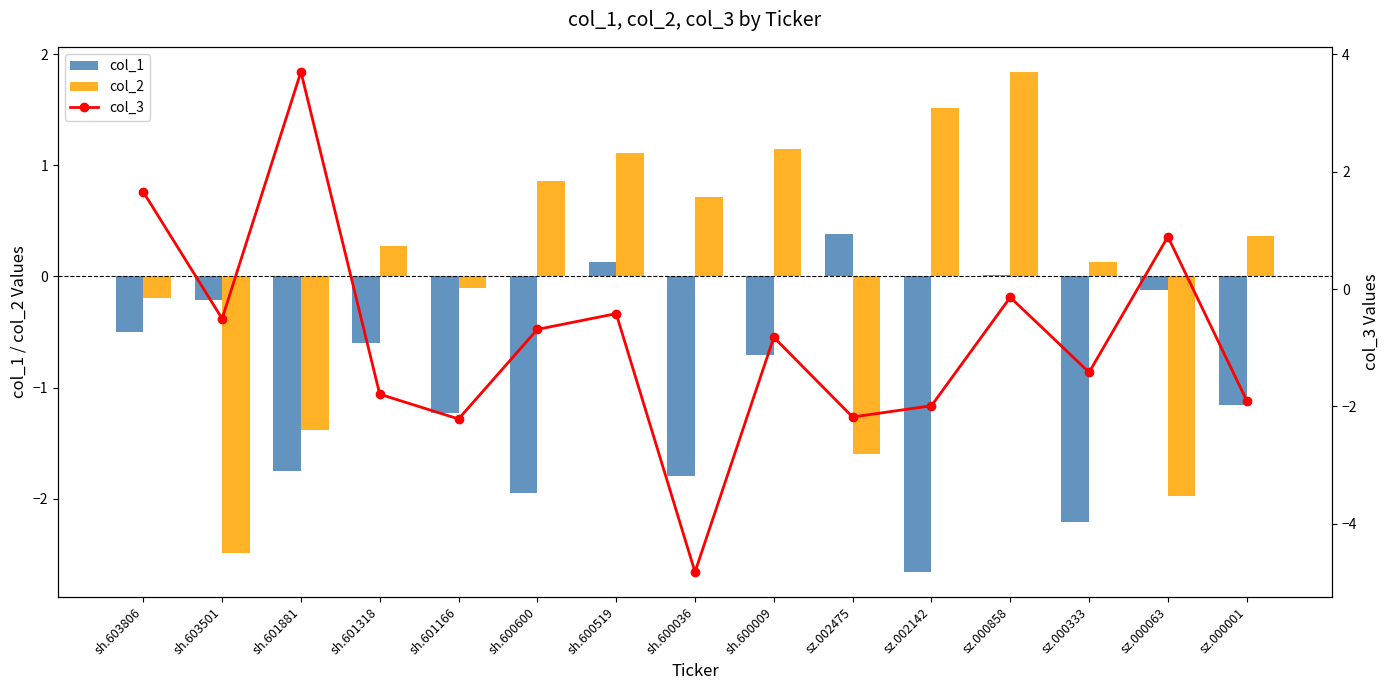

Is the value of col_3 at sz.000063 greater than the value of col_2 at sz.002475?

Yes